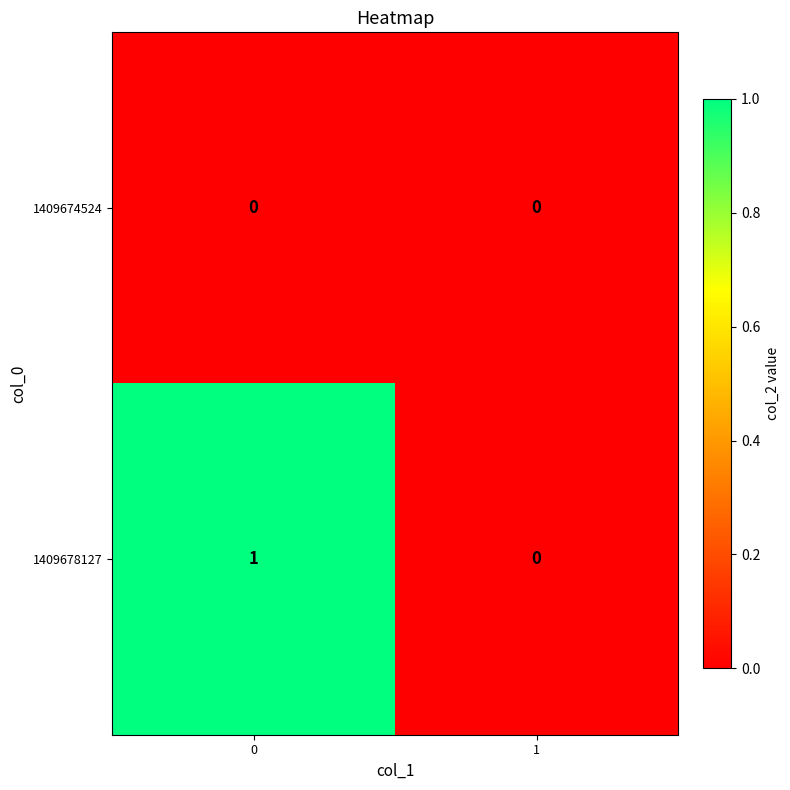

Reading left to right, transcribe all the data shown in this chart.

1409674524: 0=0	1=0
1409678127: 0=1	1=0